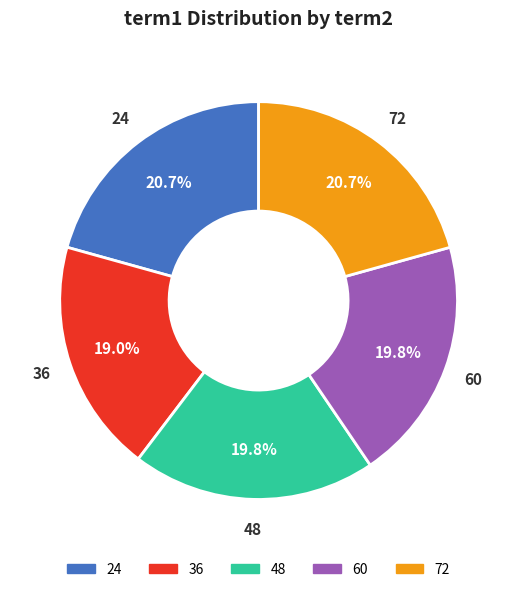

Which slice is the smallest?

36